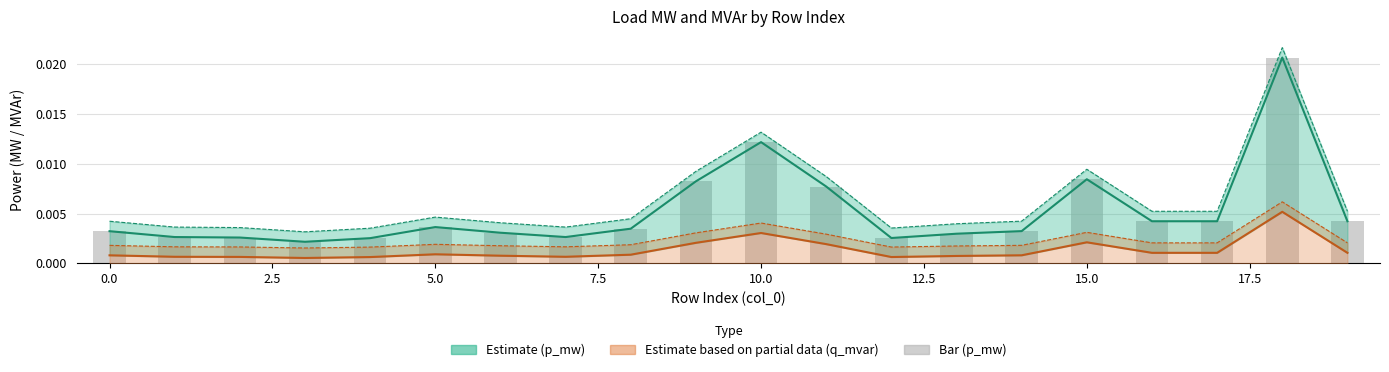

True or false: p_mw upper has a value of 0.0 at 17.5.

True